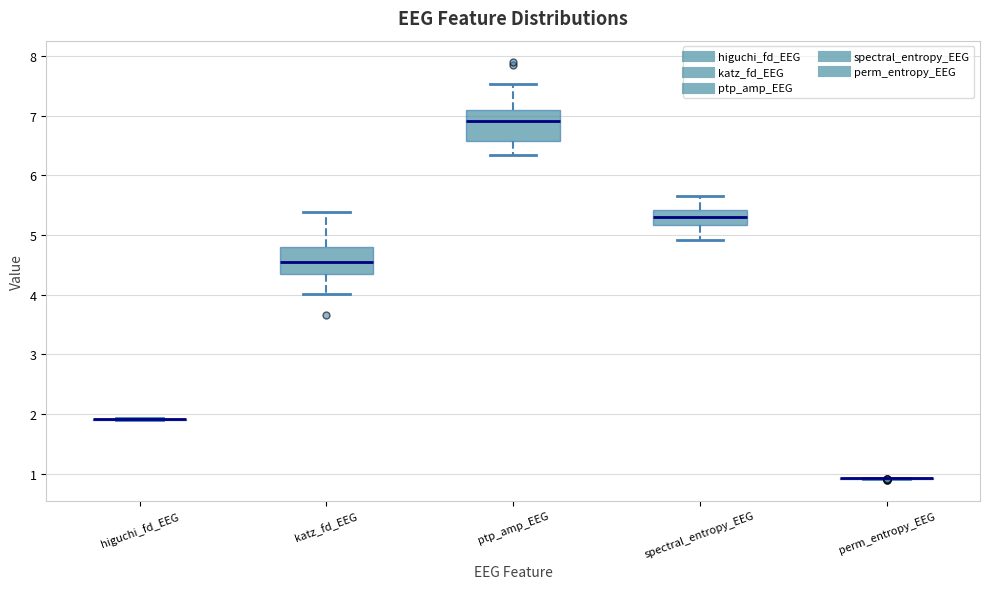

Where is the upper edge of the box for ptp_amp_EEG on the y-axis? The values are not printed on the chart, so give them approximately, as read against the axis.

7.1